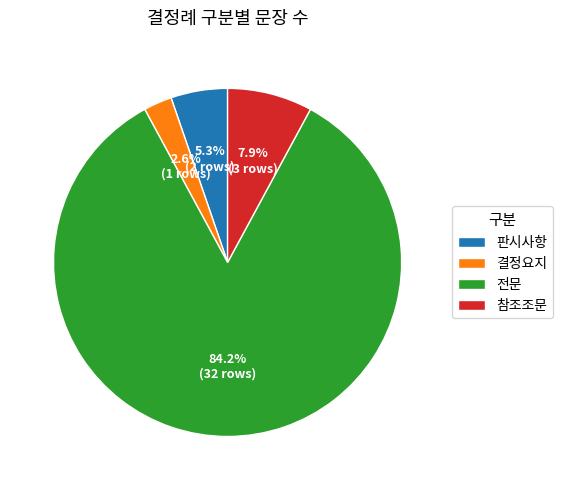

Is there any slice that represents more than half of the pie?

Yes